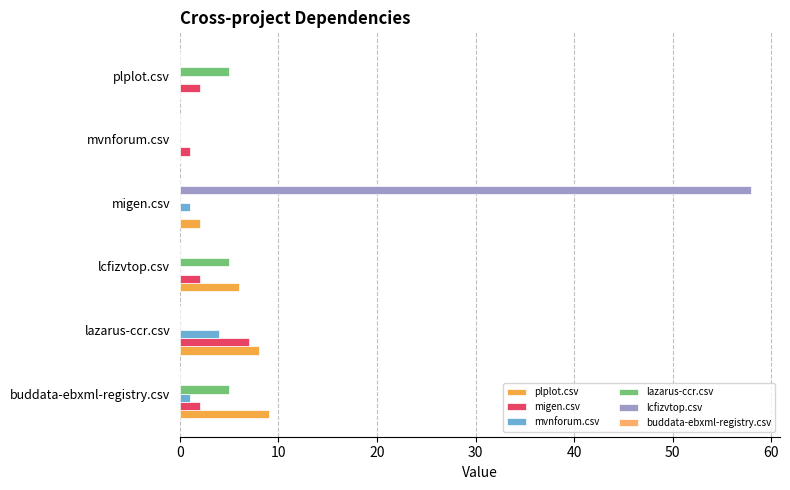

Which series has the largest total across all categories?

lcfizvtop.csv